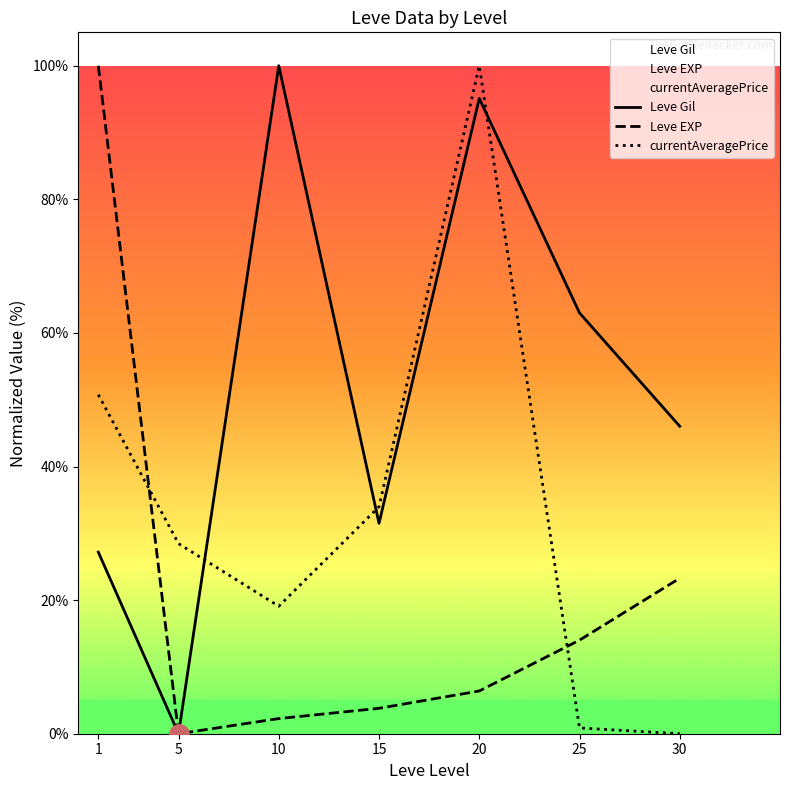

Which series changed the most between 25 and 30?

Leve Gil